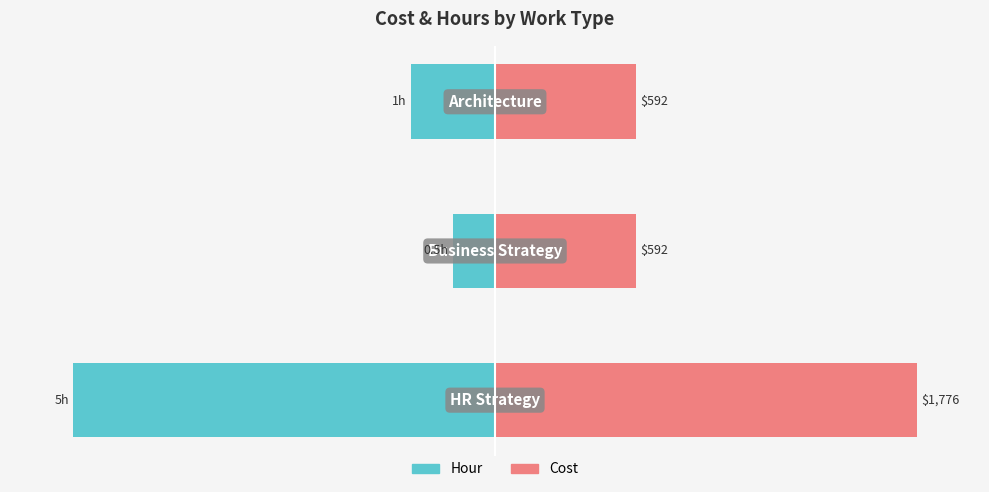

Between 0 and 2, which series saw the biggest shift?

Hour